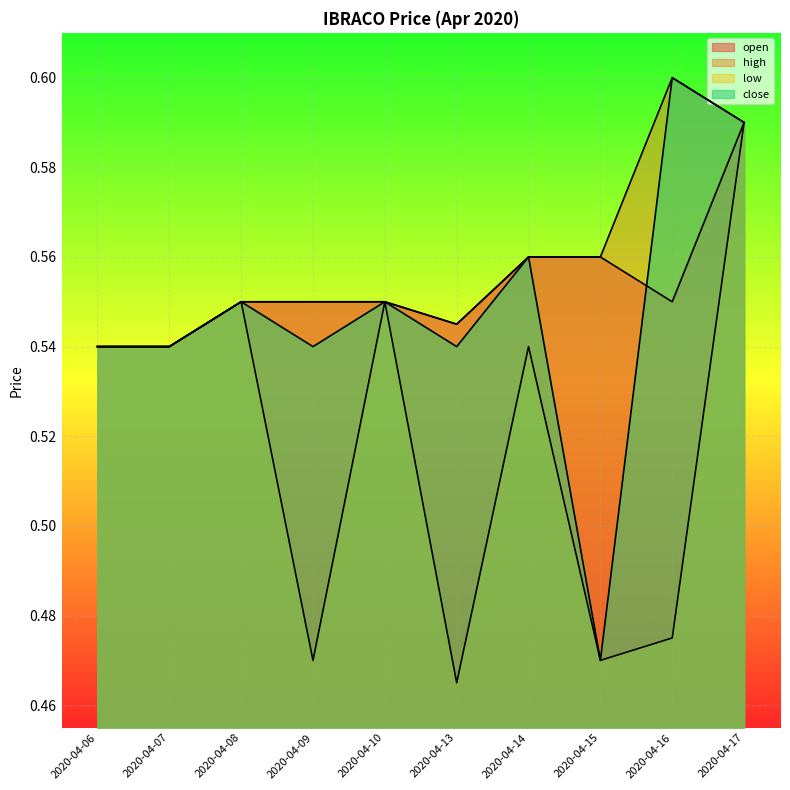

Which series has the widest spread of values?

close